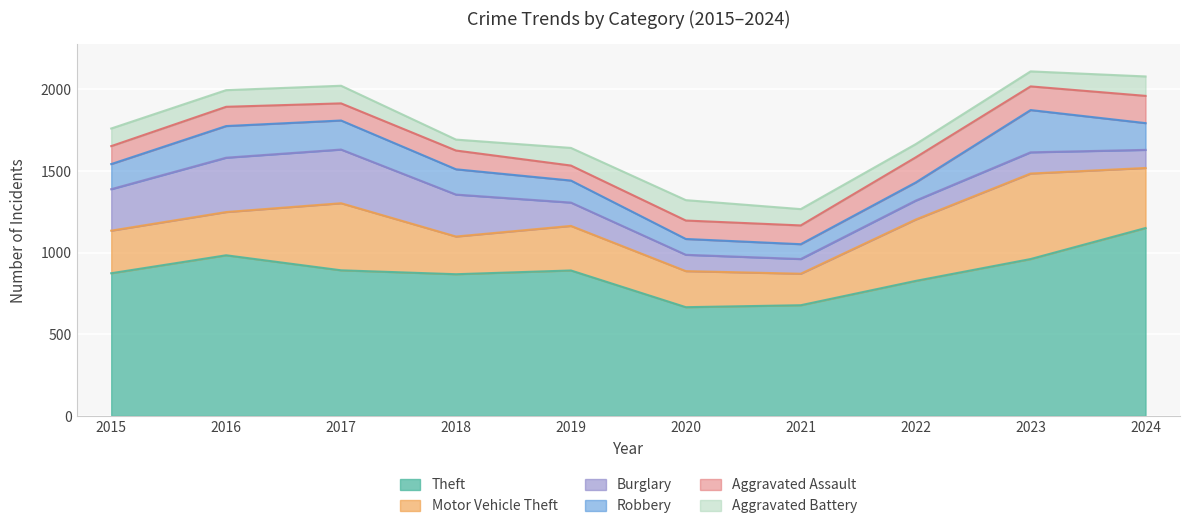

What is the spread (max minus min) of values at 2017?

787